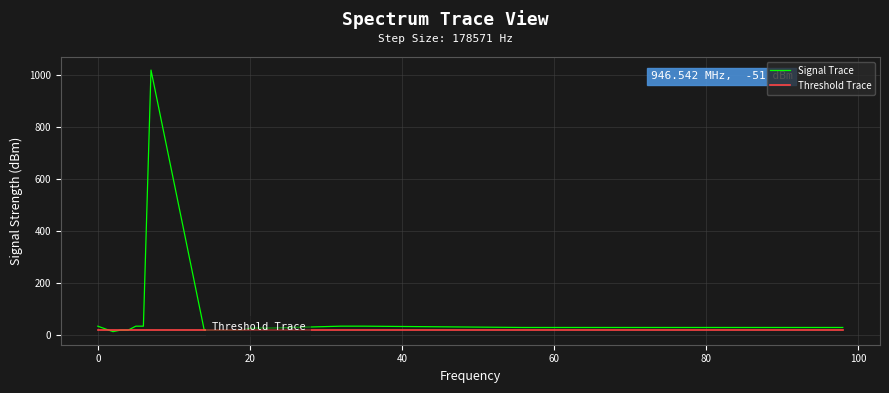

Which series has the widest spread of values?

Signal Trace